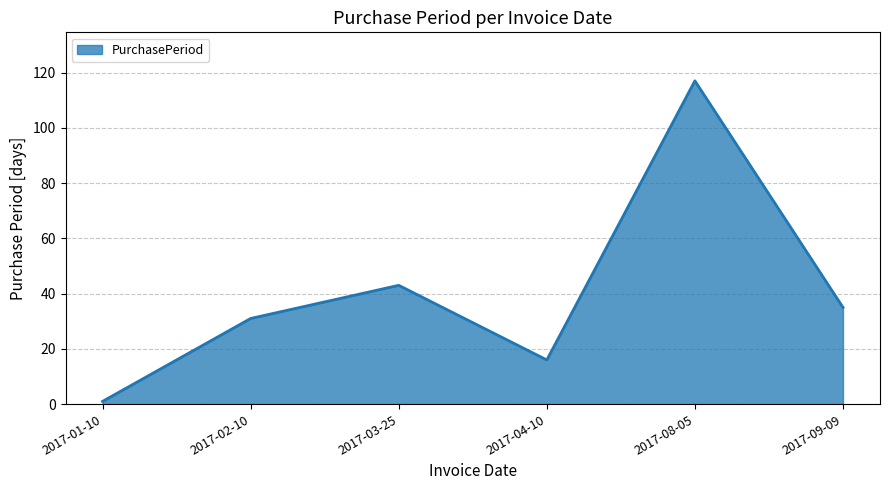

Rank the categories by value from highest to lowest.

2017-08-05, 2017-03-25, 2017-09-09, 2017-02-10, 2017-04-10, 2017-01-10